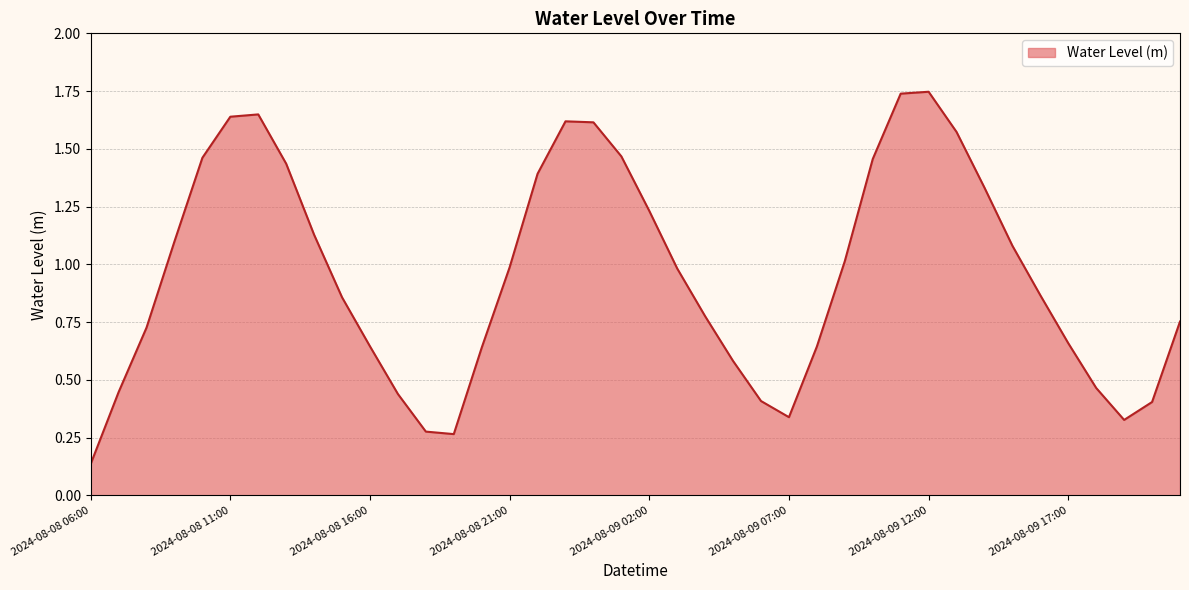

What is the sum of all values?

38.3